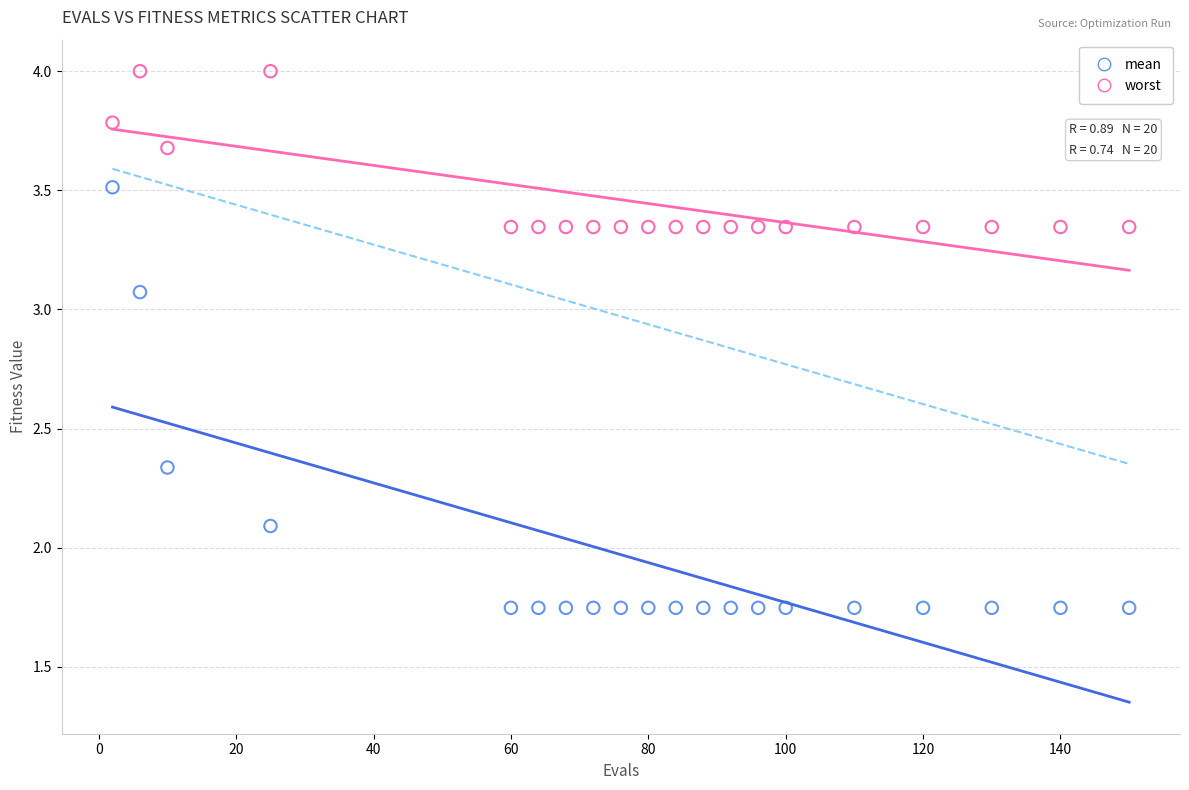

In the mean series, what Y value is closest to 2?

2.1